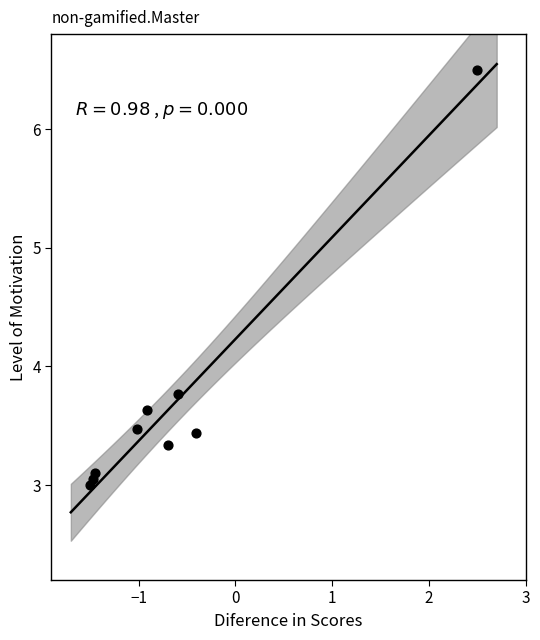

What Y value in the scatter plot is closest to 4?

3.8